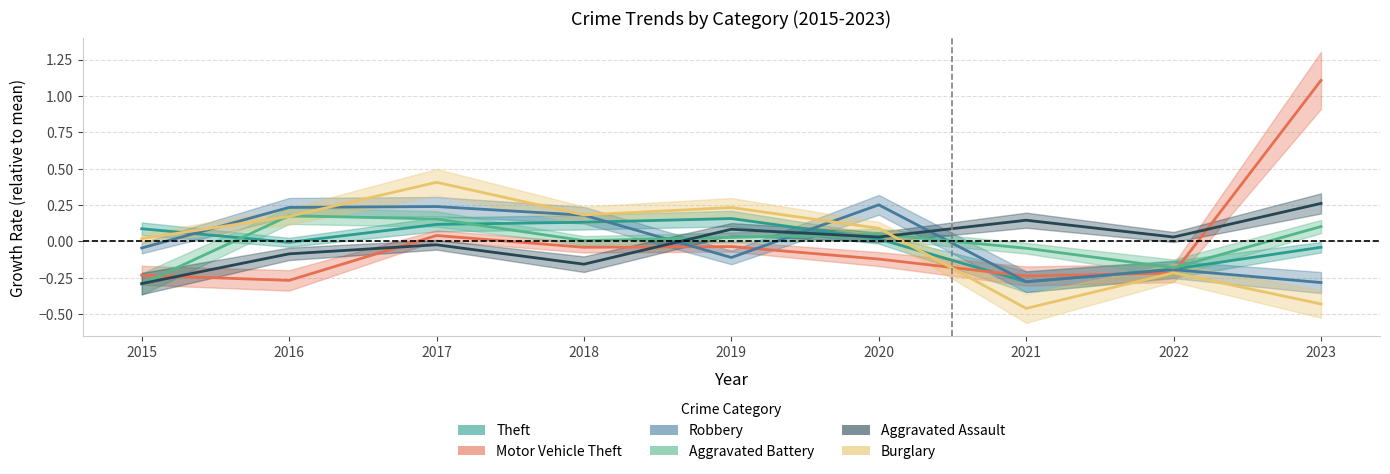

Which series has the largest range (max minus min)?

Motor Vehicle Theft